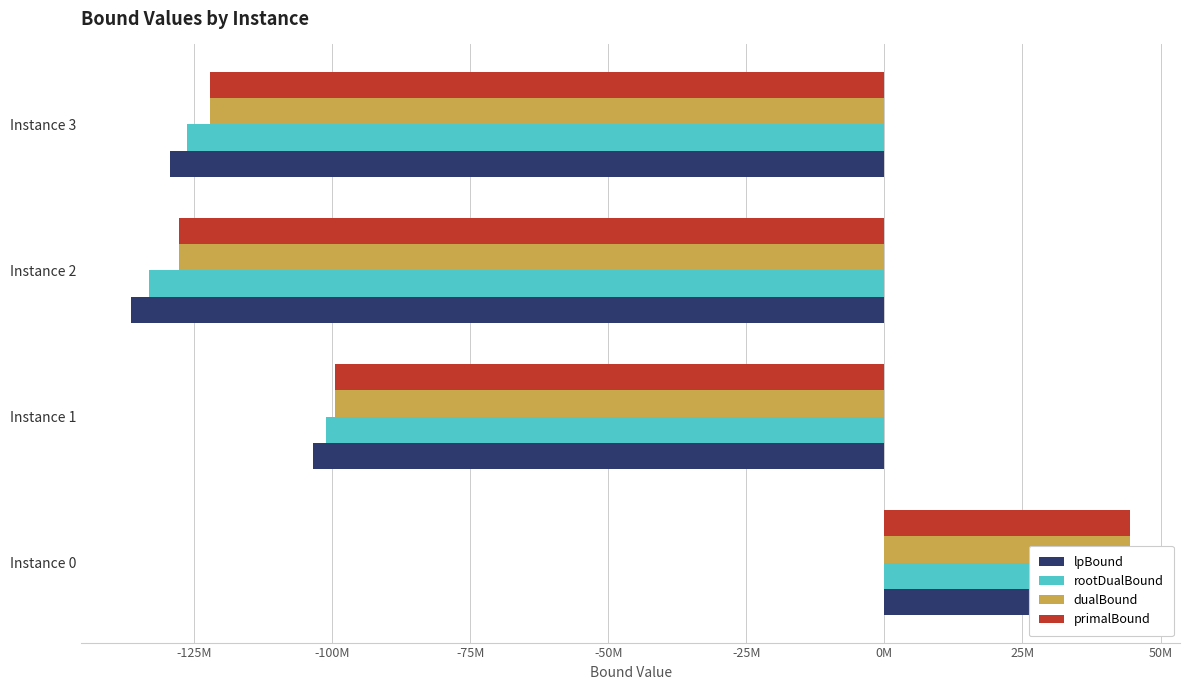

How many data points does each series have?

4